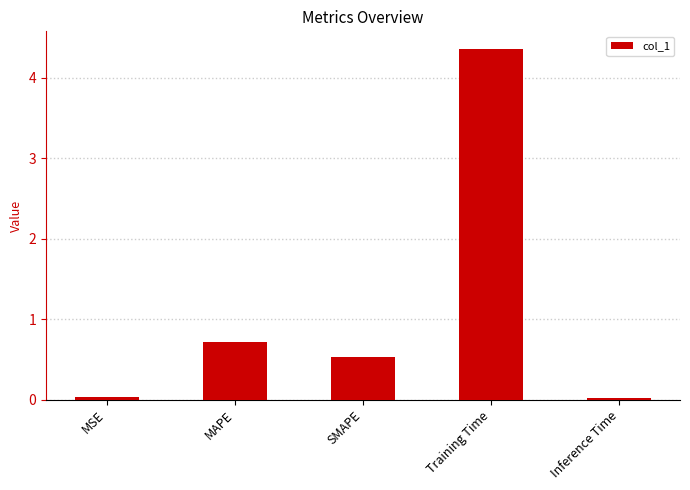

Count the number of data series in this chart.

1